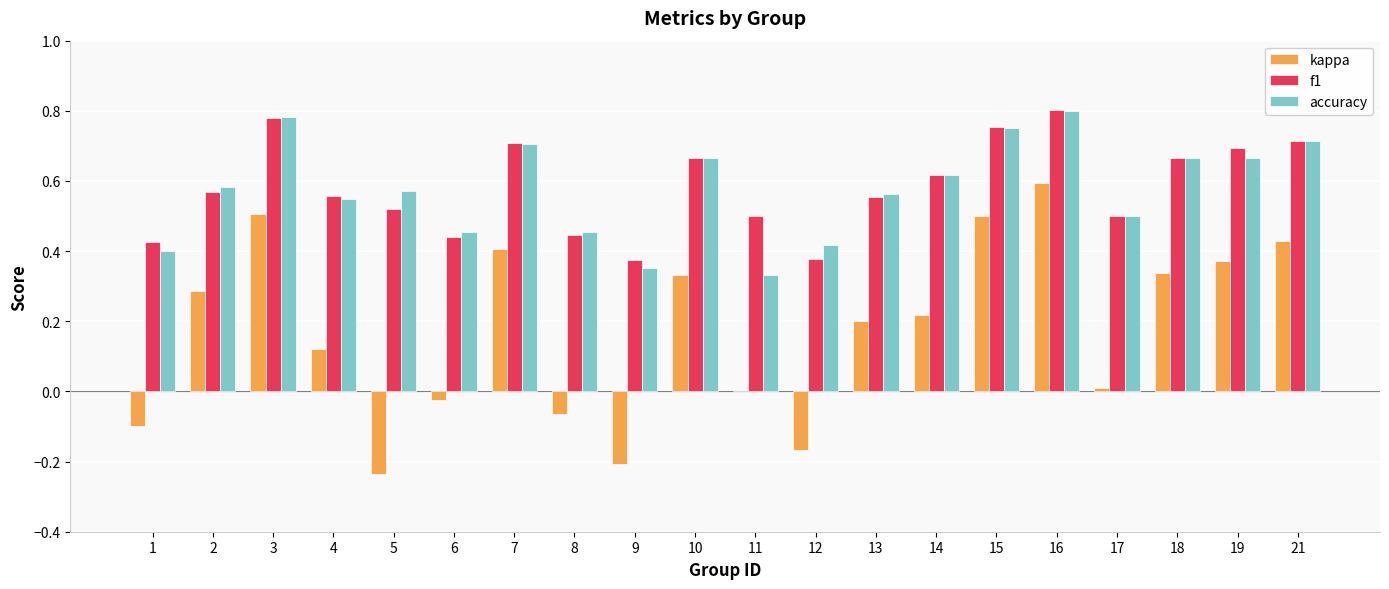

Which series changed the most between 9 and 21?

kappa